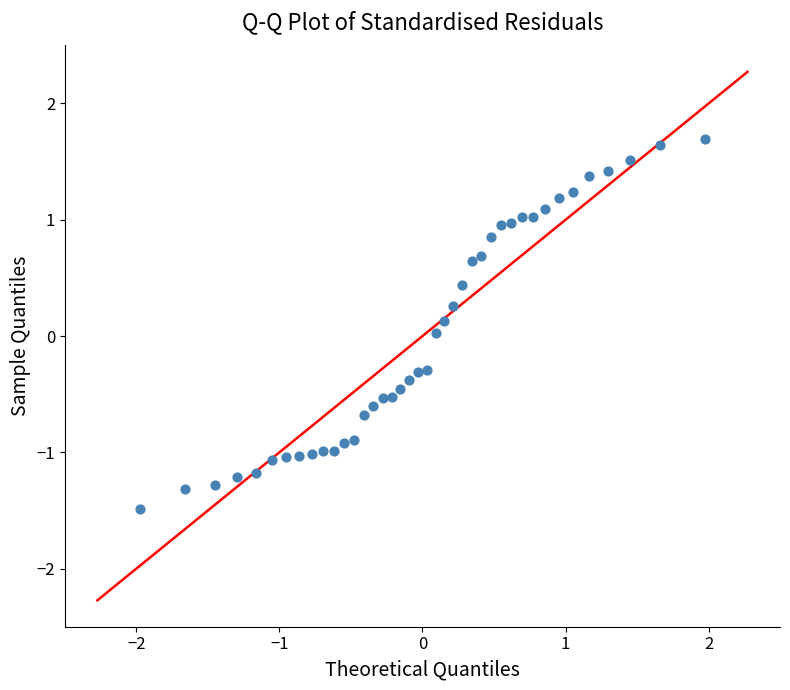

What is the range of X values (max minus min)?

3.9